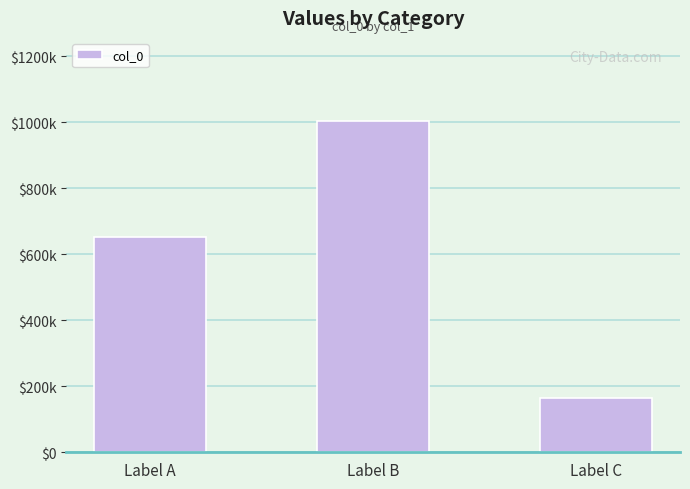

Reading left to right, list all the values displayed in this chart.

651234	1004226	163546